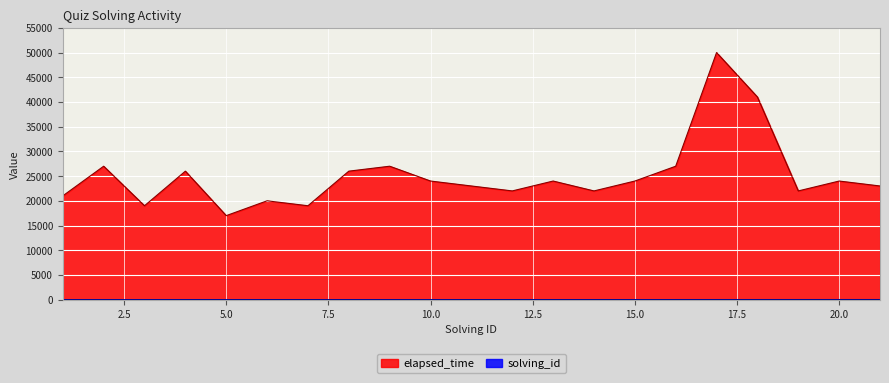

True or false: elapsed_time has a value of 27000 at 16.

True